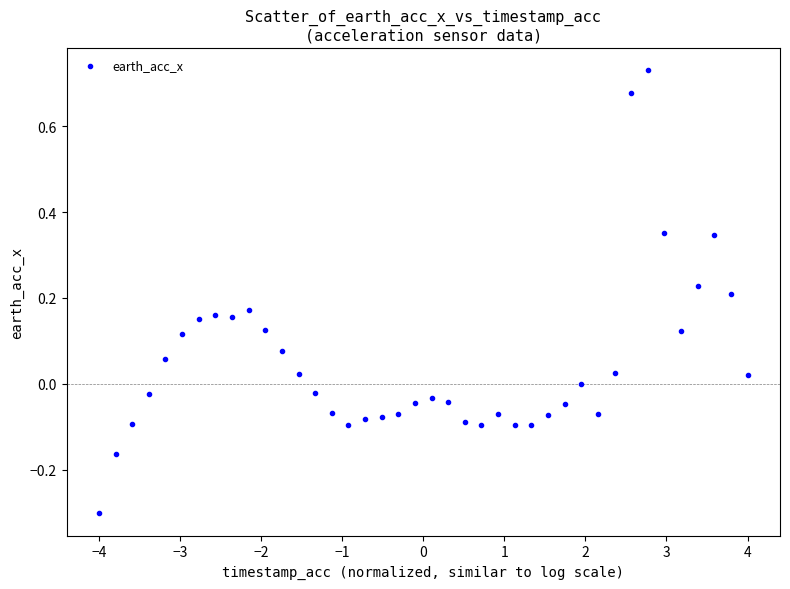

What is the range of X values (max minus min)?

8.0